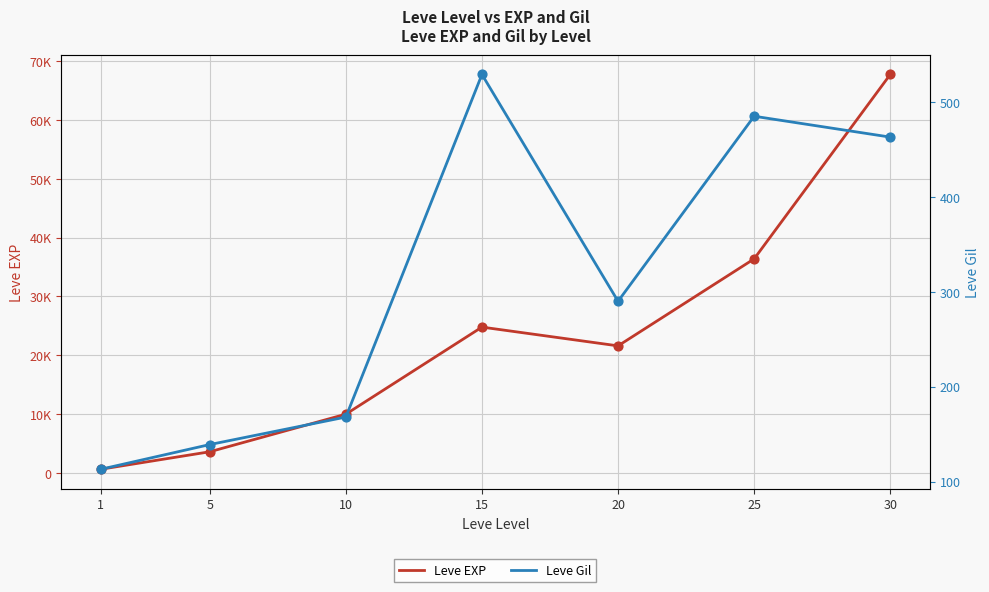

Which series has the largest Y range (max minus min)?

Leve EXP